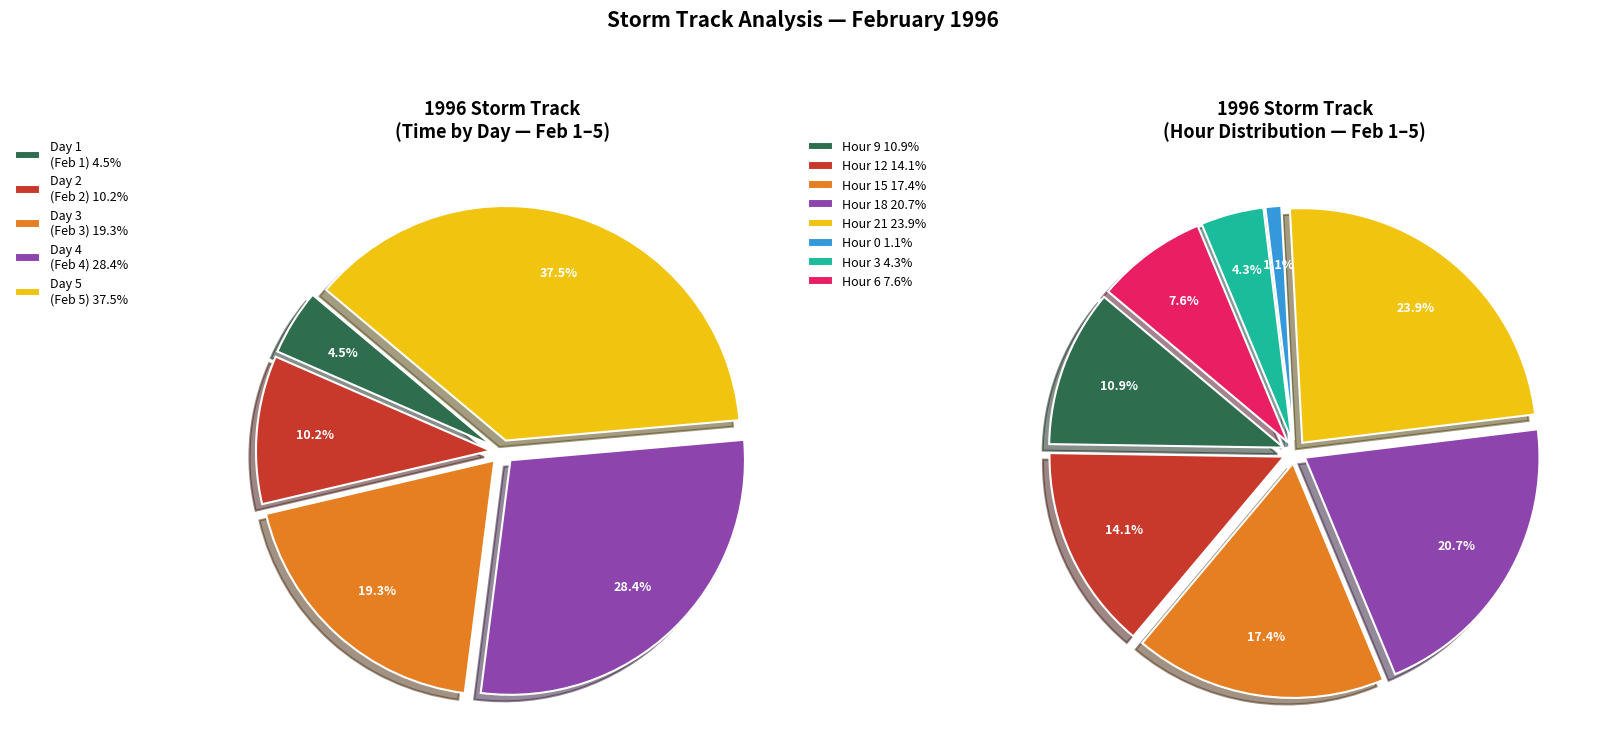

Rank the categories by value from highest to lowest.

day_5, day_4, day_3, day_2, day_1